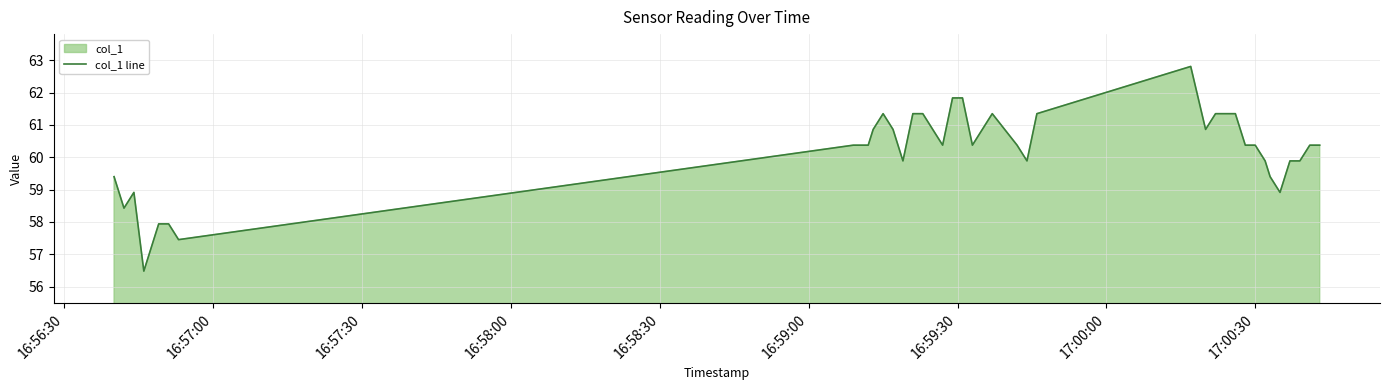

What is the greatest value displayed?

62.8